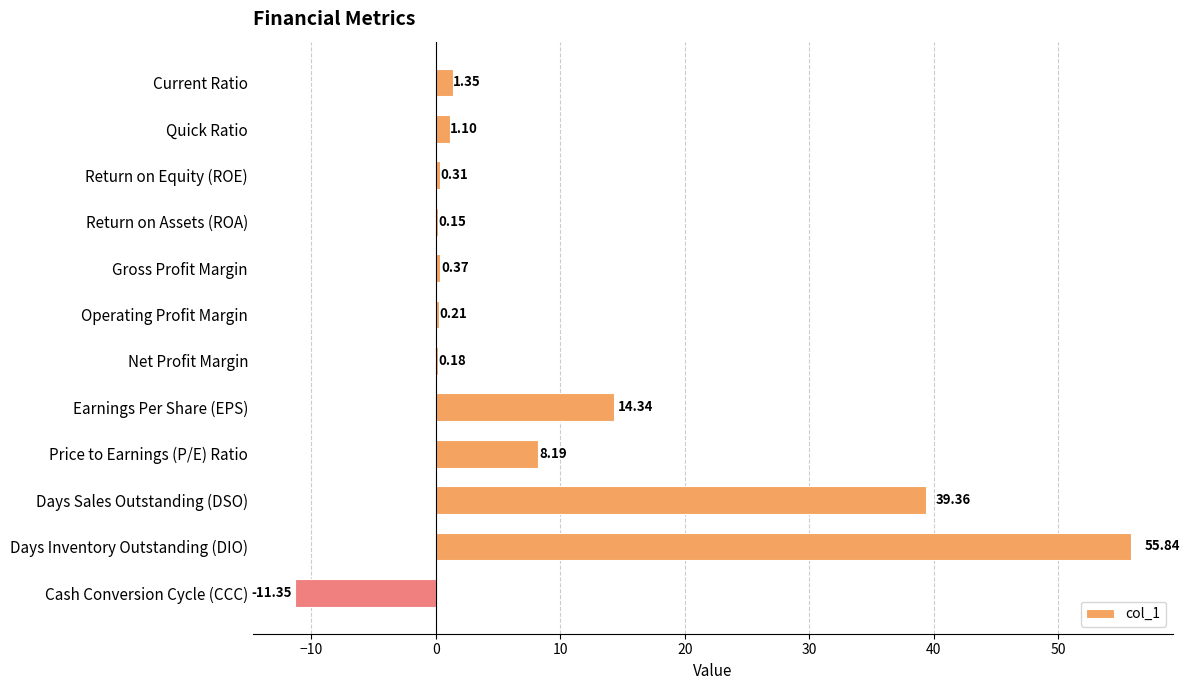

What is the change in value from Quick Ratio to Cash Conversion Cycle (CCC)?

-12.4